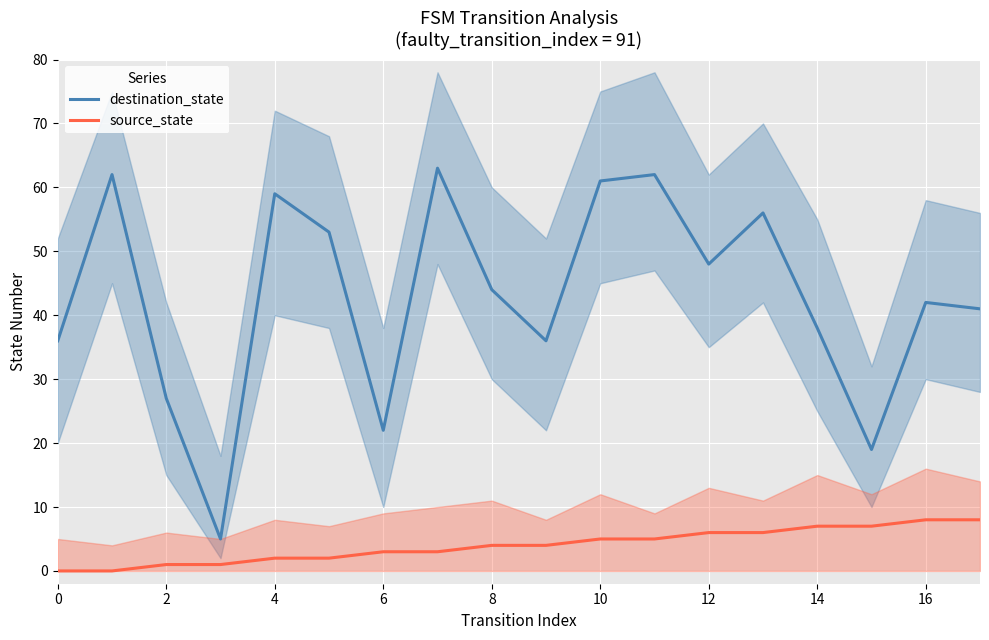

List the series in order of their peak value, lowest first.

source_state, destination_state